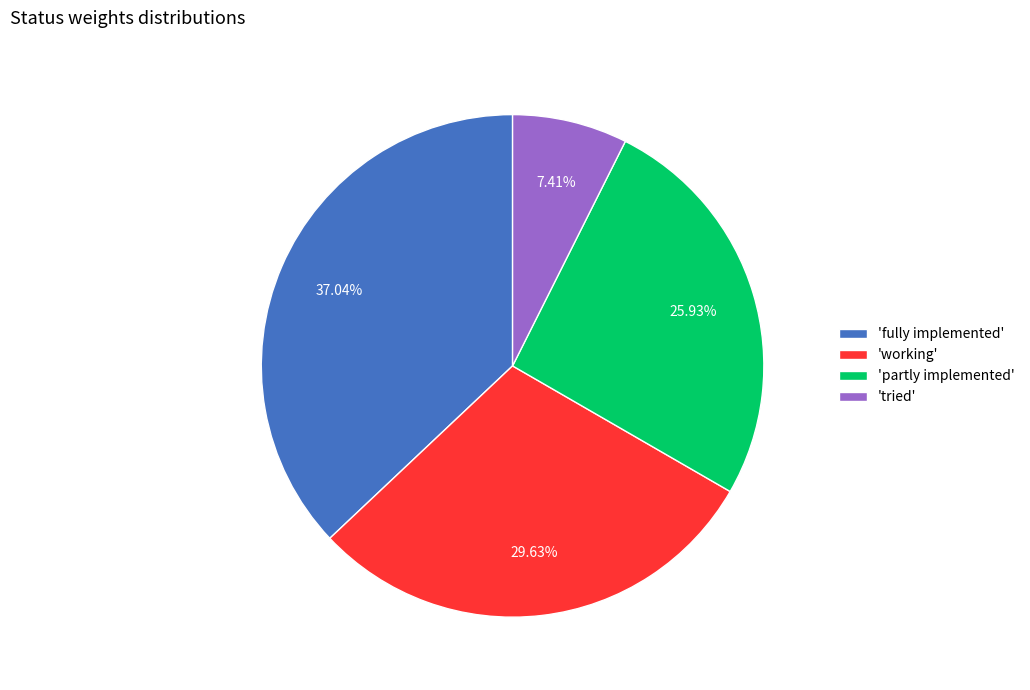

Do 'tried' and 'partly implemented' together represent more than half of the pie?

No